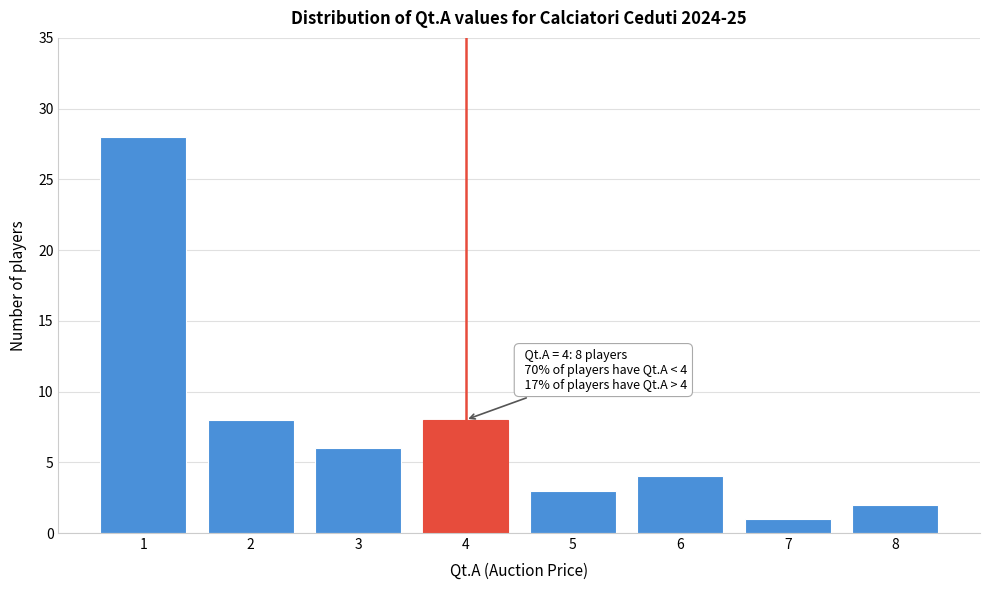

Reading left to right, transcribe all the data shown in this chart.

1=28	2=8	3=6	4=8	5=3	6=4	7=1	8=2